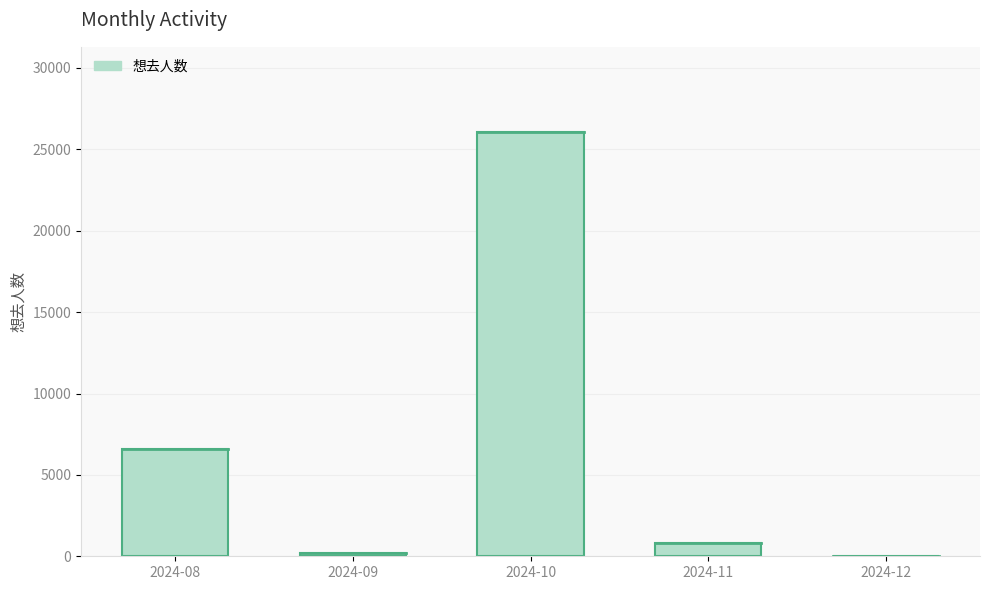

Which has a higher value, 2024-08 or 2024-10?

2024-10